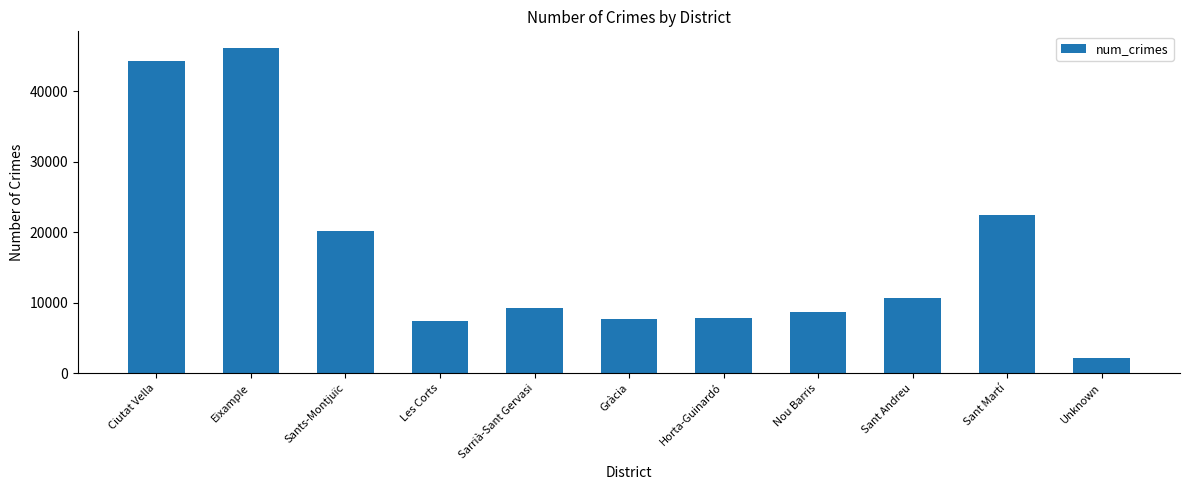

What is the difference between the maximum and minimum values?

44050